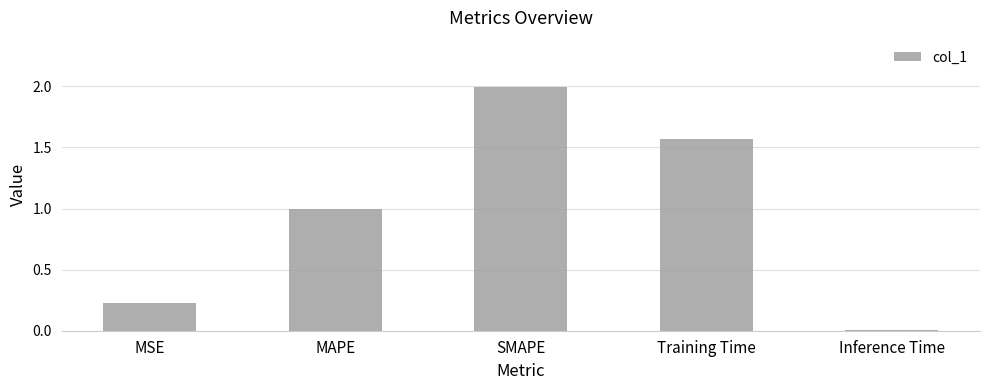

Are the bars horizontal?

No